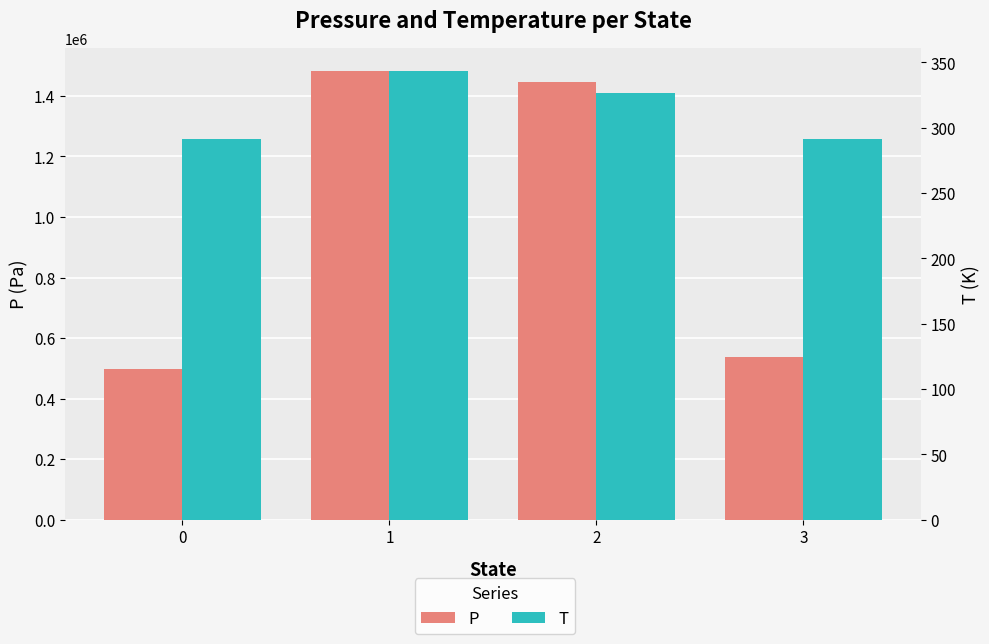

The value of T at 2 is 326.9. True or false?

True